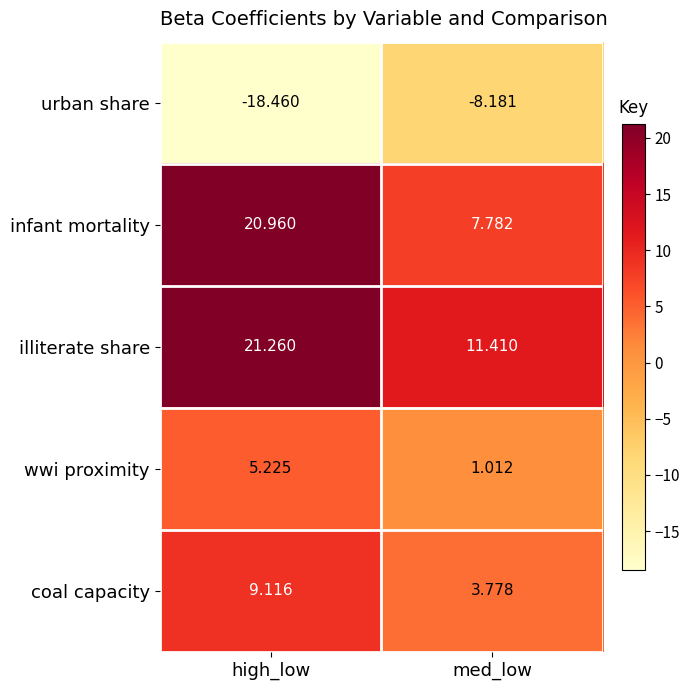

At which label is infant mortality closest to 14?

med_low